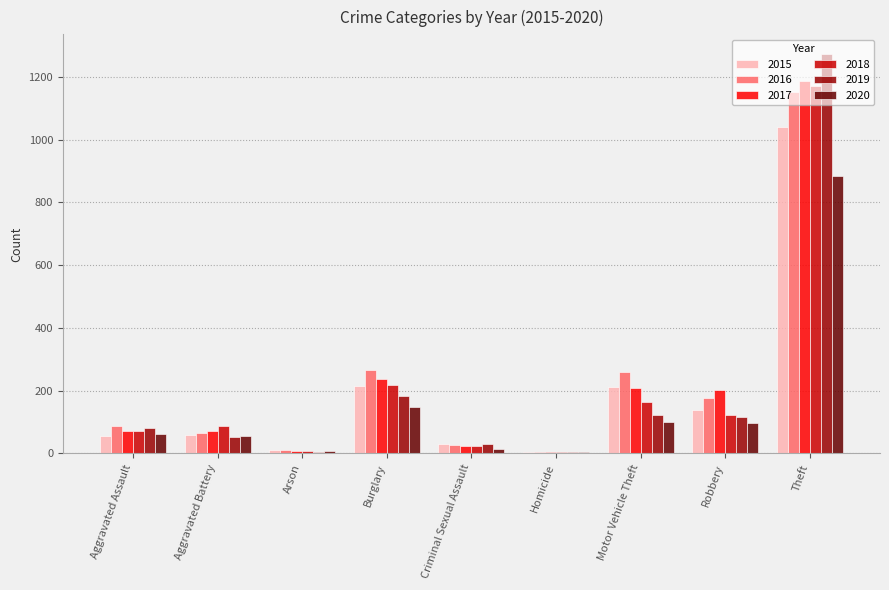

What is the average value of the 2017 series?

223